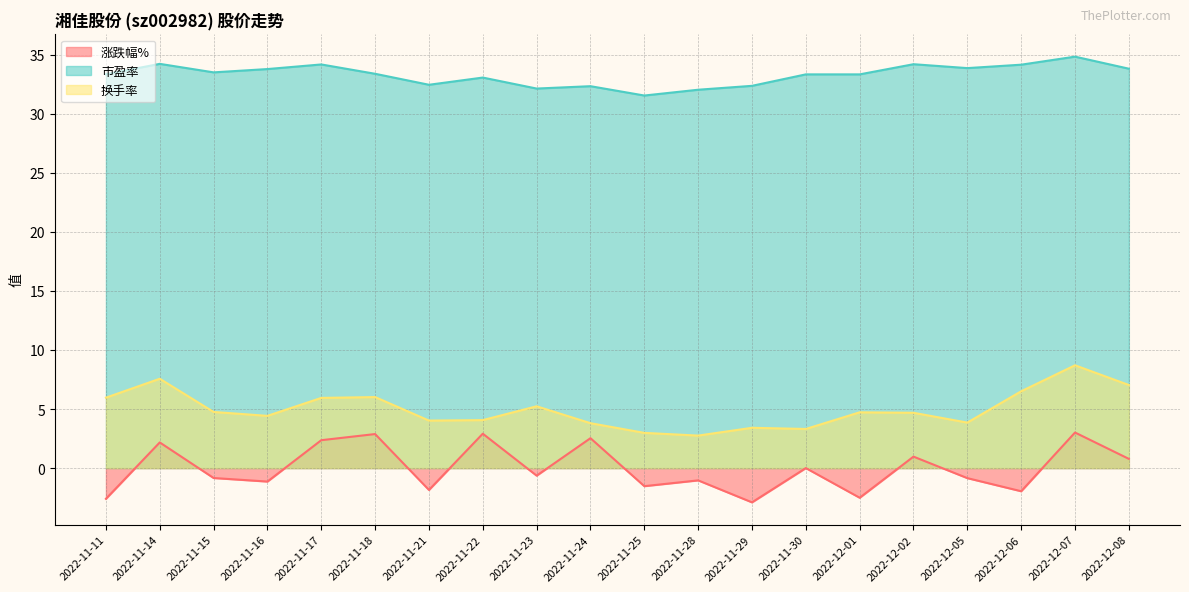

List the labels in order of 涨跌幅% value, largest first.

2022-12-07, 2022-11-22, 2022-11-18, 2022-11-24, 2022-11-17, 2022-11-14, 2022-12-02, 2022-12-08, 2022-11-30, 2022-11-23, 2022-11-15, 2022-12-05, 2022-11-28, 2022-11-16, 2022-11-25, 2022-11-21, 2022-12-06, 2022-12-01, 2022-11-11, 2022-11-29